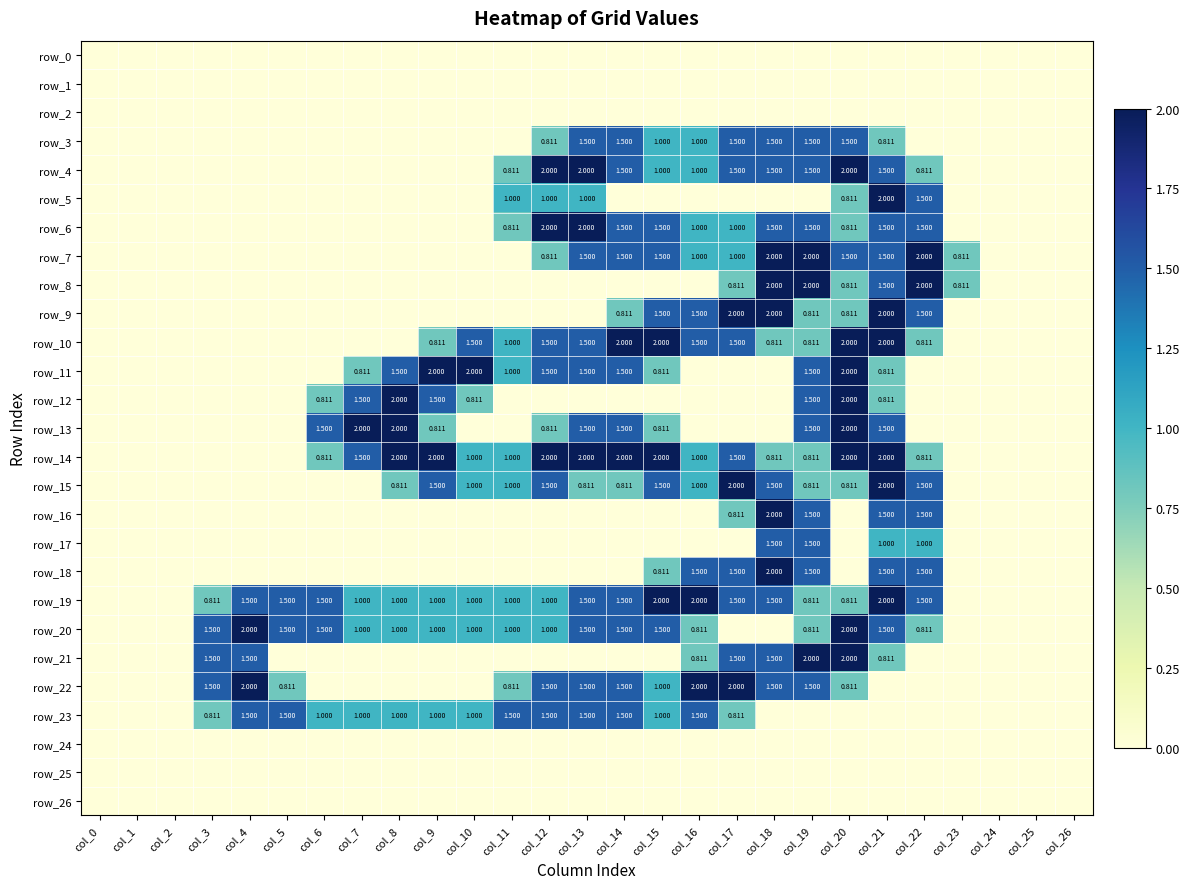

At col_13, list the series in order from smallest to largest.

row_0, row_1, row_2, row_8, row_9, row_12, row_16, row_17, row_18, row_21, row_24, row_25, row_26, row_15, row_5, row_3, row_7, row_10, row_11, row_13, row_19, row_20, row_22, row_23, row_4, row_6, row_14